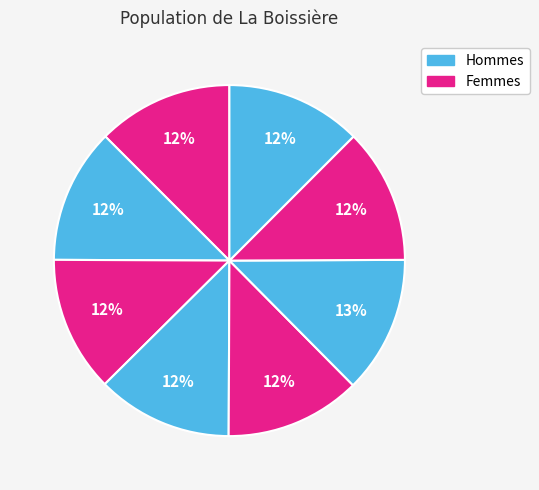

Is there any slice that represents more than half of the pie?

No